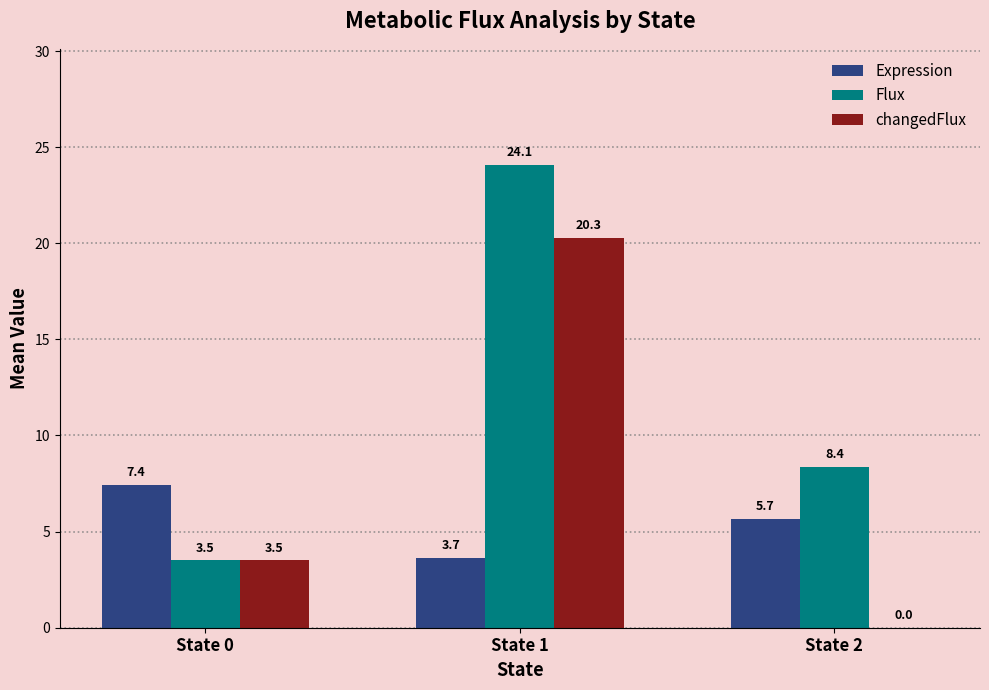

Where is Flux nearest to the value 13?

State 2